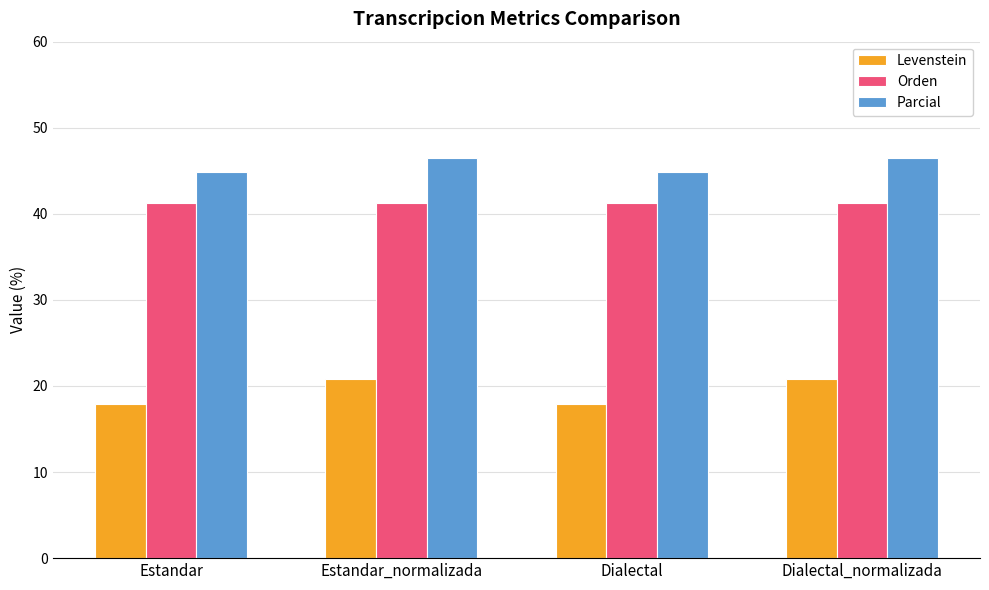

Which series has the widest spread of values?

Levenstein